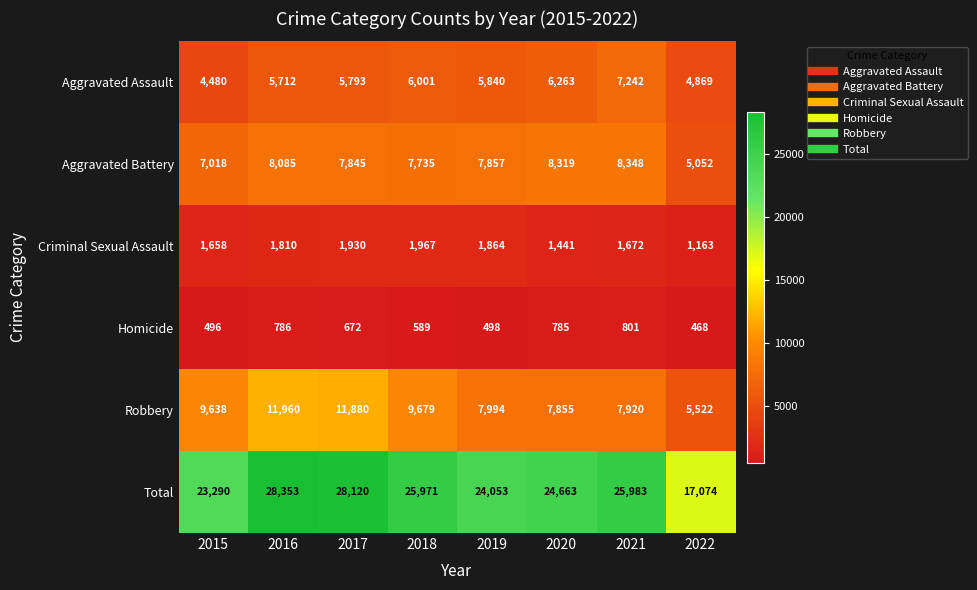

At how many categories does at least one series exceed 17403?

7